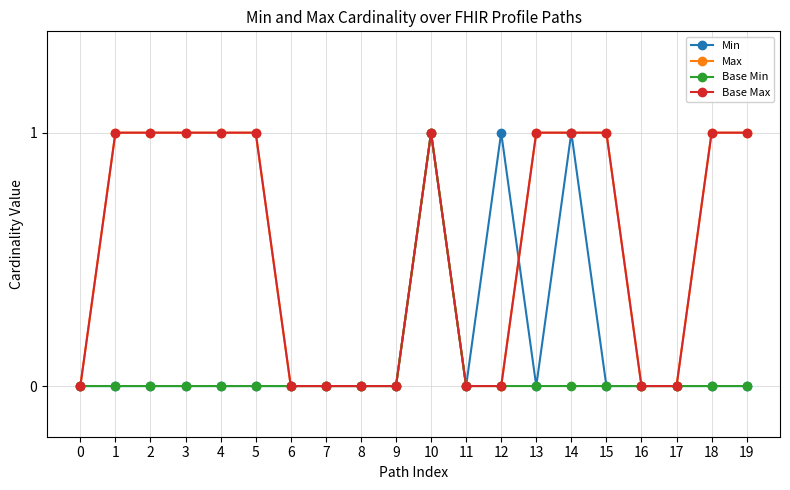

What is the greatest value displayed?

1